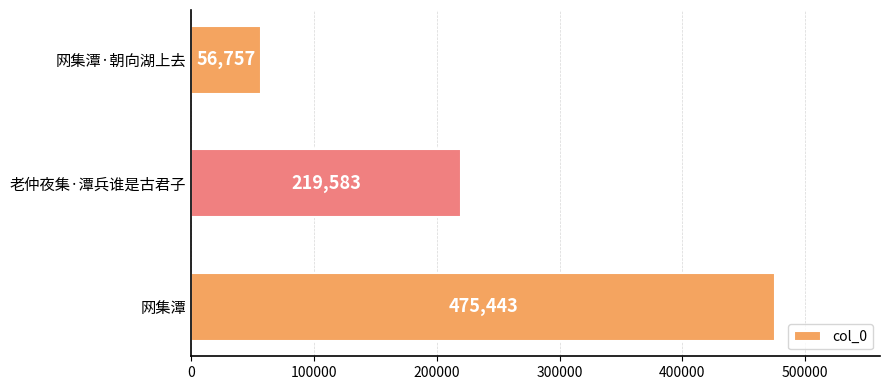

How many data points are less than 219583?

1